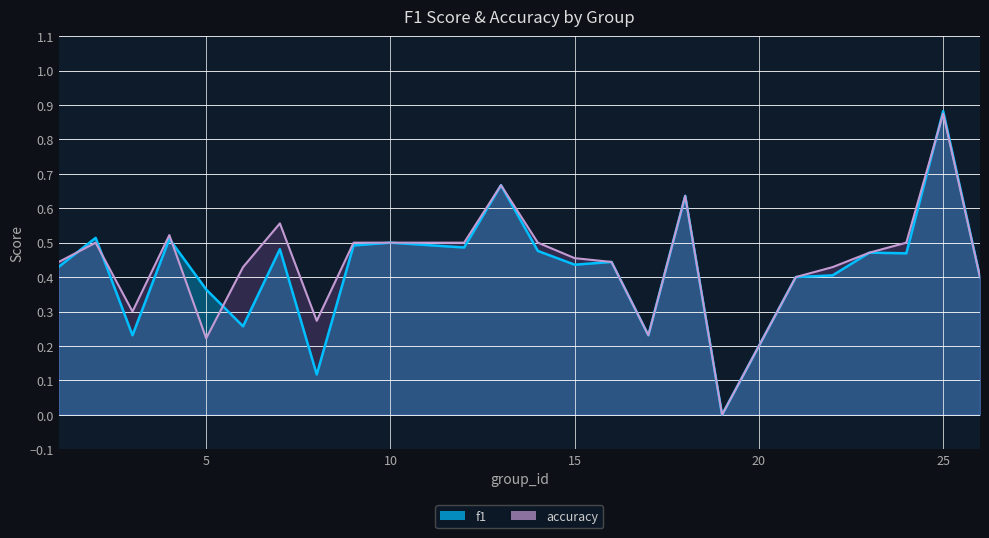

At which category is the sum across all series the highest?

25